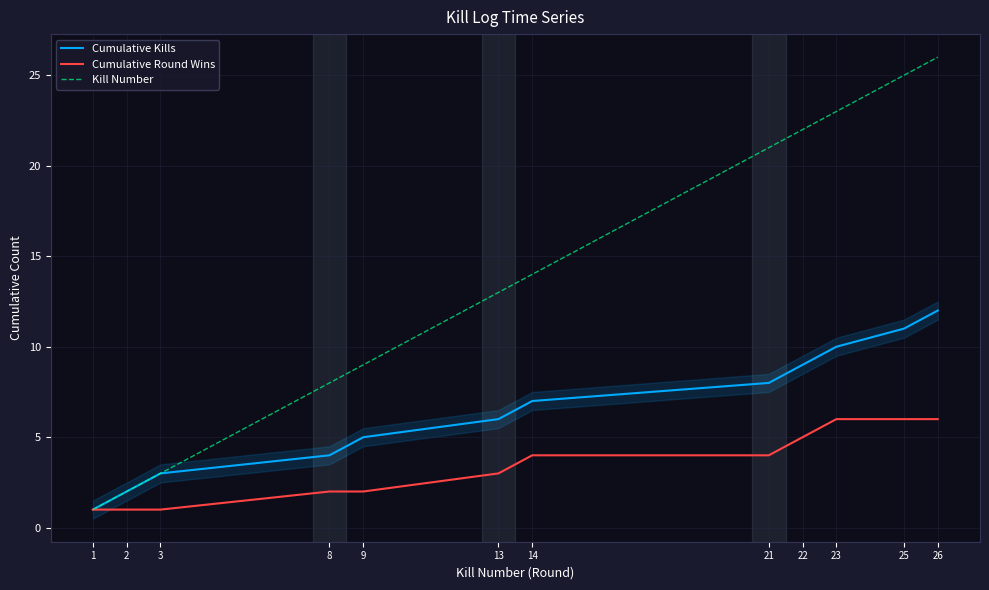

Reading left to right, list all the values displayed in this chart.

Cumulative Kills: 1	2	3	4	5	6	7	8	9	10	11	12
Cumulative Round Wins: 1	1	1	2	2	3	4	4	5	6	6	6
Kill Number: 1	2	3	8	9	13	14	21	22	23	25	26